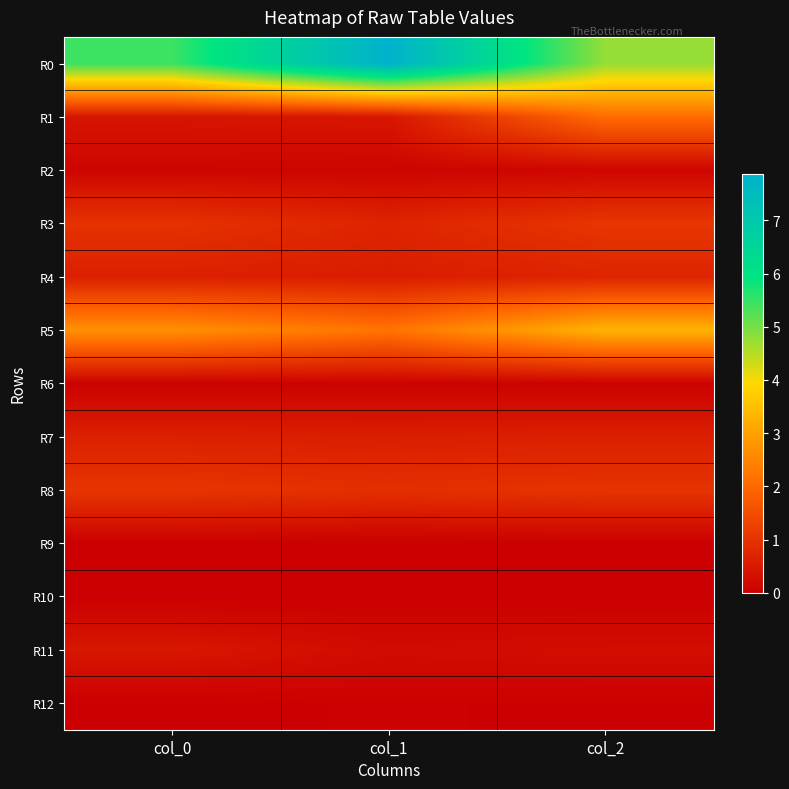

At col_0, list the series in order from smallest to largest.

R10, R12, R9, R6, R2, R1, R11, R4, R7, R3, R8, R5, R0